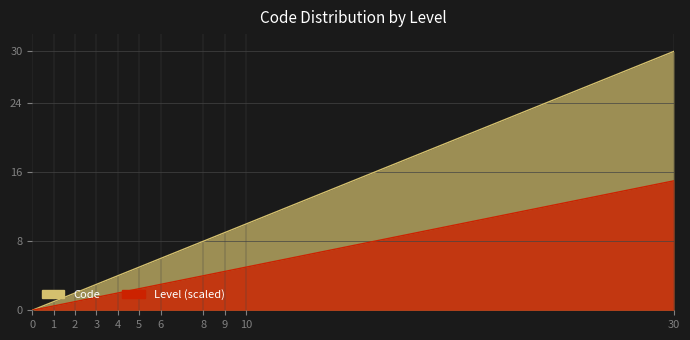

Approximately how many times larger is the value at 9 compared to 10?

0.9